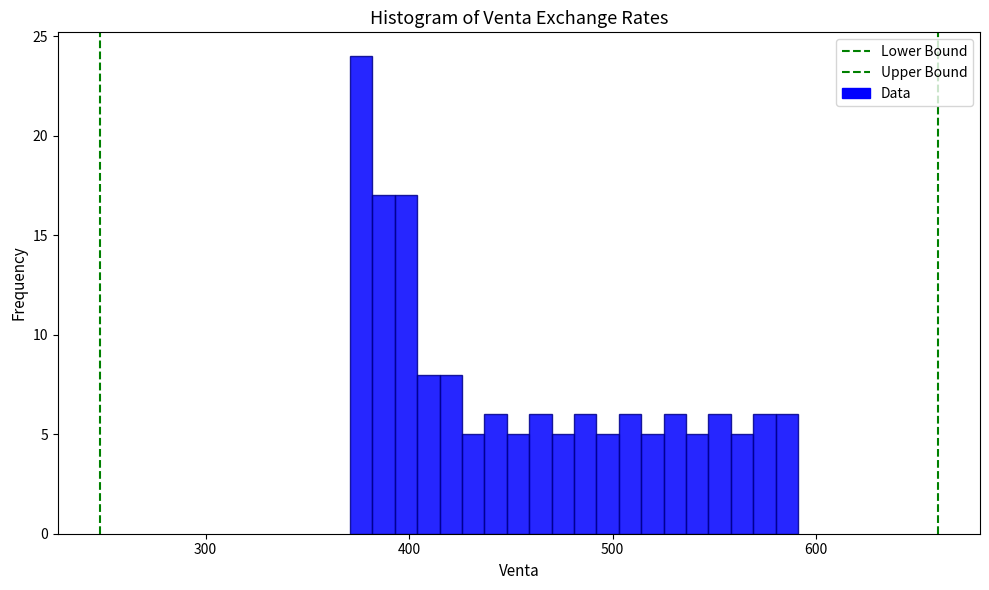

Around what value on the x-axis is the tallest bar? Give the approximate position of its centre, as read against the axis.

380